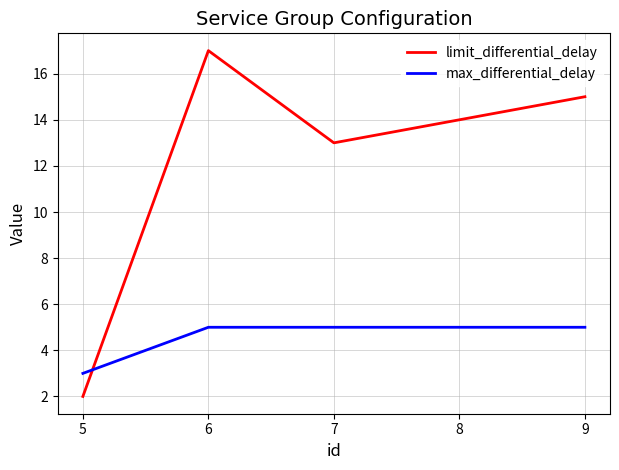

Where do limit_differential_delay and max_differential_delay first cross each other?

5 and 6